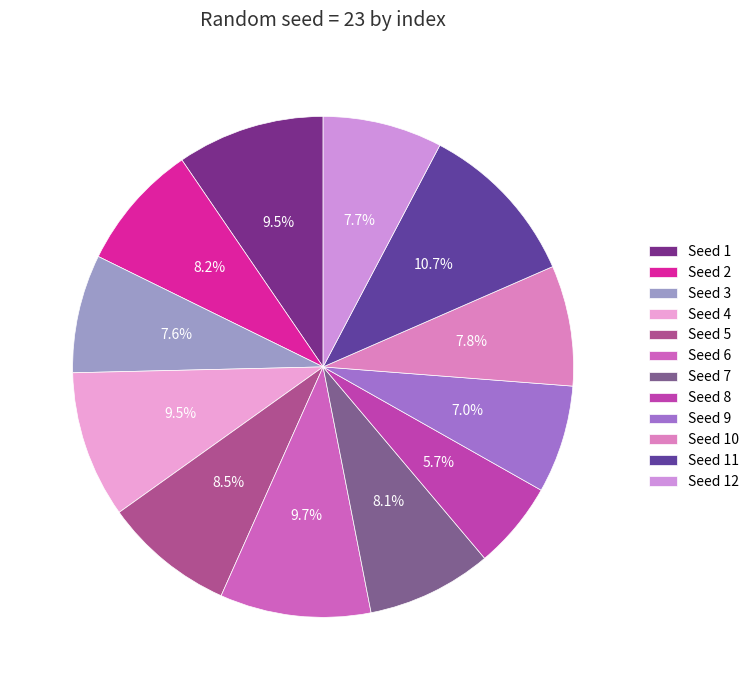

Rank the categories by value from highest to lowest.

11, 6, 1, 4, 5, 2, 7, 10, 12, 3, 9, 8